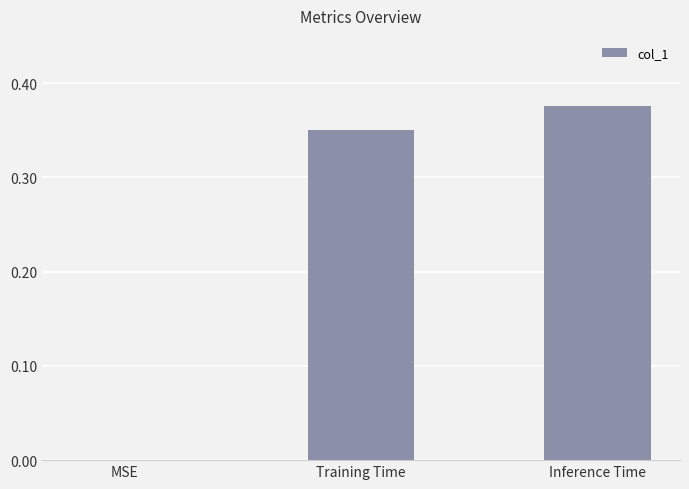

Between MSE and Training Time, which is larger?

Training Time